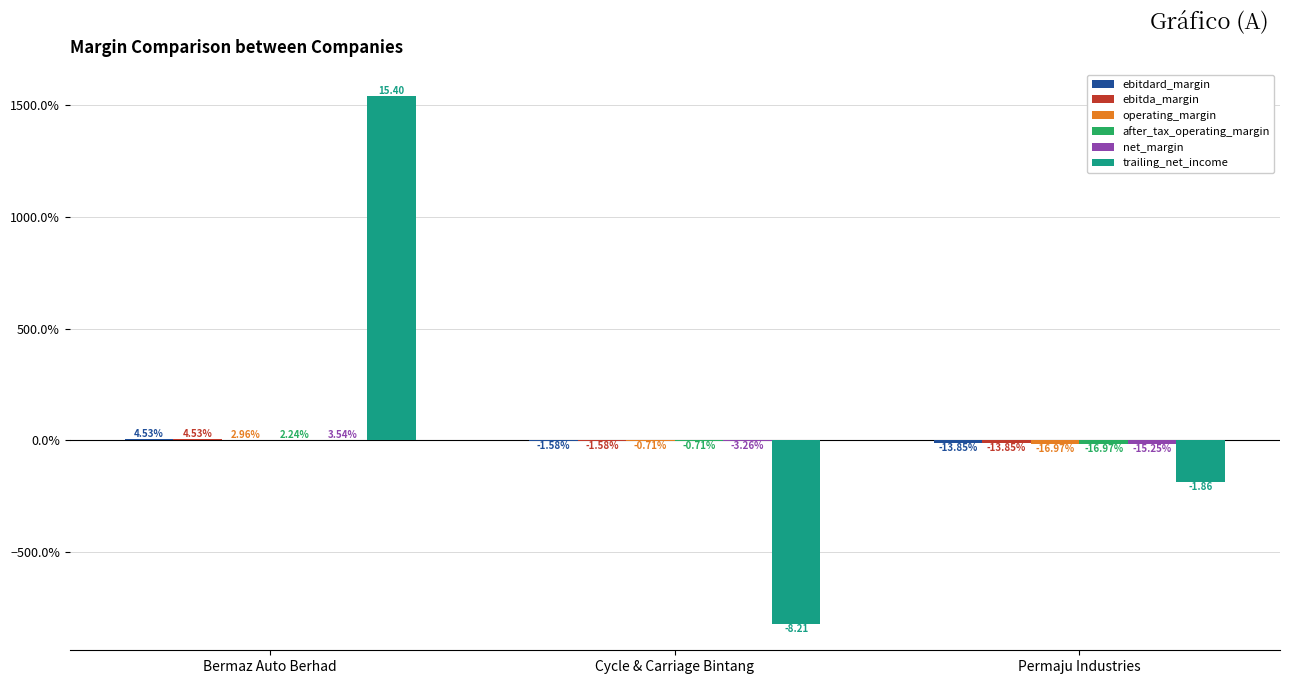

The value of ebitdard_margin at Cycle & Carriage Bintang is -0.0. True or false?

True